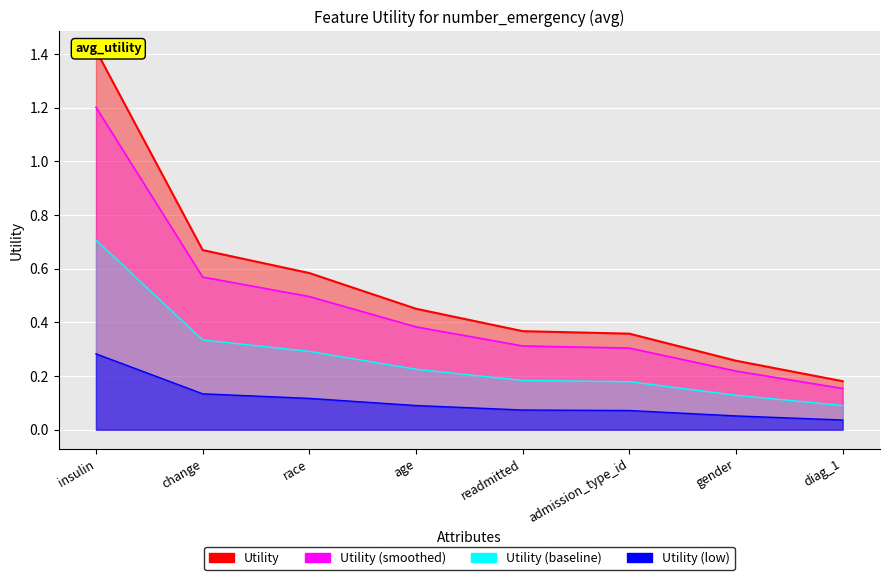

The chart shows a value of 0.1 at readmitted. True or false?

False